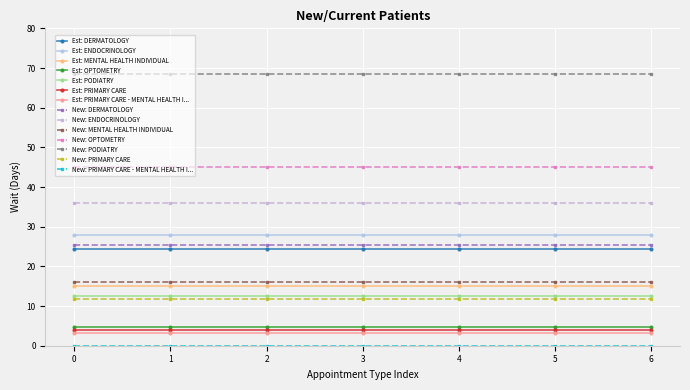

Does the chart have visible grid lines?

Yes